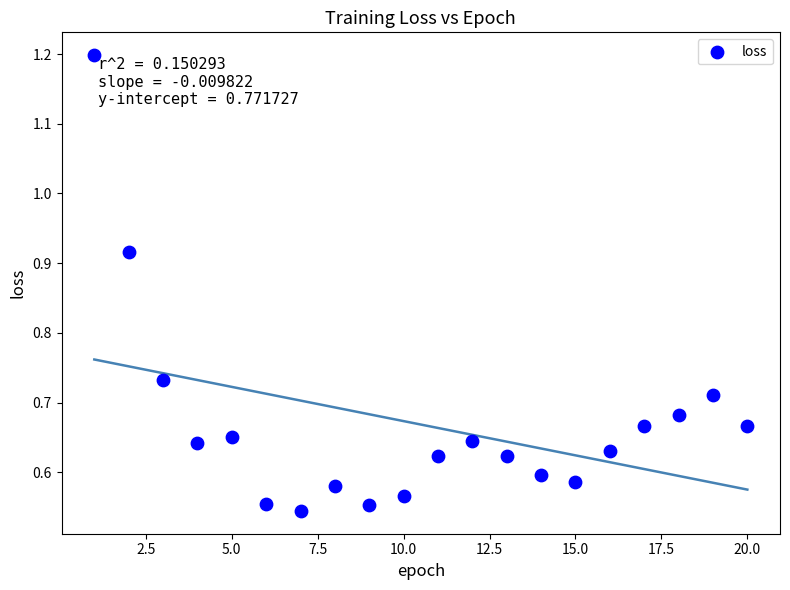

What is the range of X values (max minus min)?

19.0